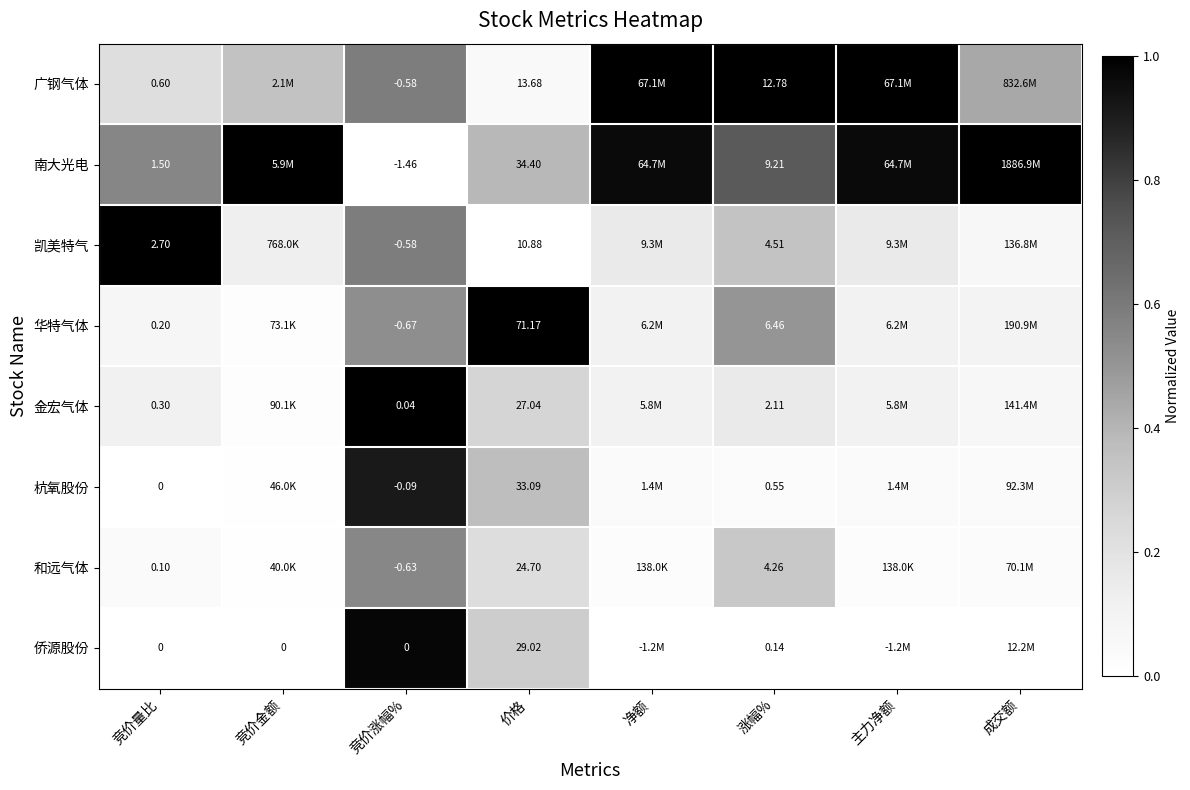

Is the value of 侨源股份 at 涨幅% greater than the value of 和远气体 at 竞价量比?

Yes